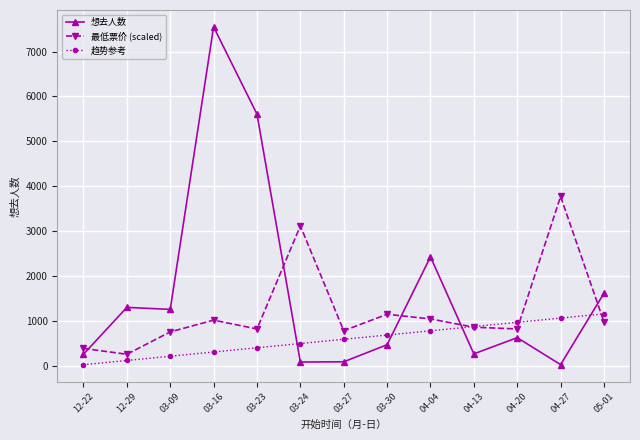

How many data points in 趋势参考 are less than 596?

6